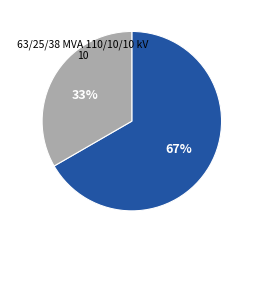

Is there any slice that represents more than half of the pie?

Yes